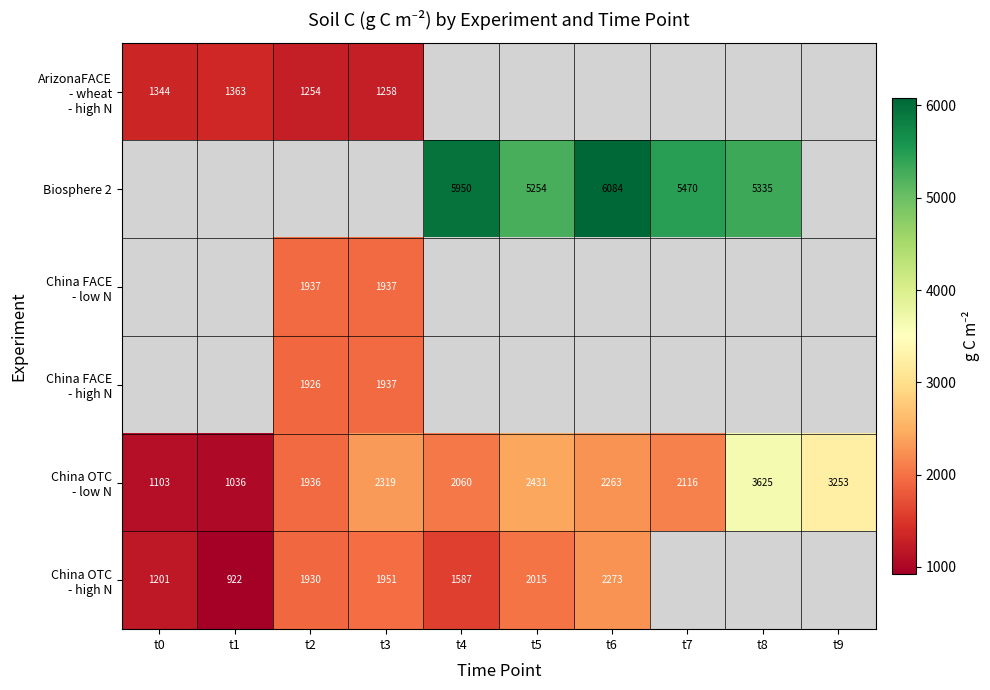

What is the sum of the China OTC - low N values at t4 and t6?

4322.6